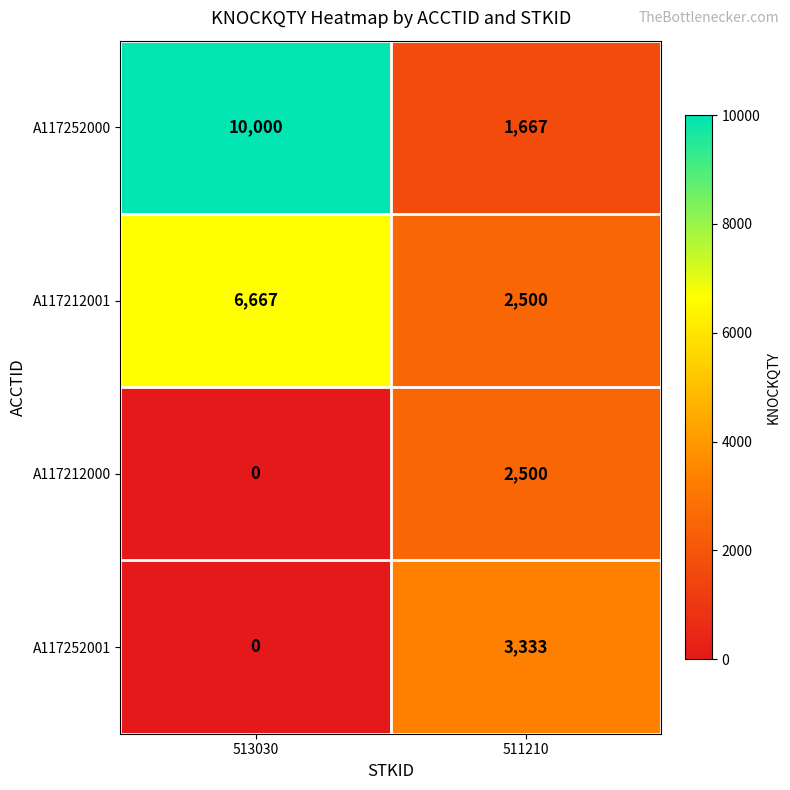

Reading left to right, what are all the values shown in this chart?

A117252000: 10000	1667
A117212001: 6667	2500
A117212000: 0	2500
A117252001: 0	3333